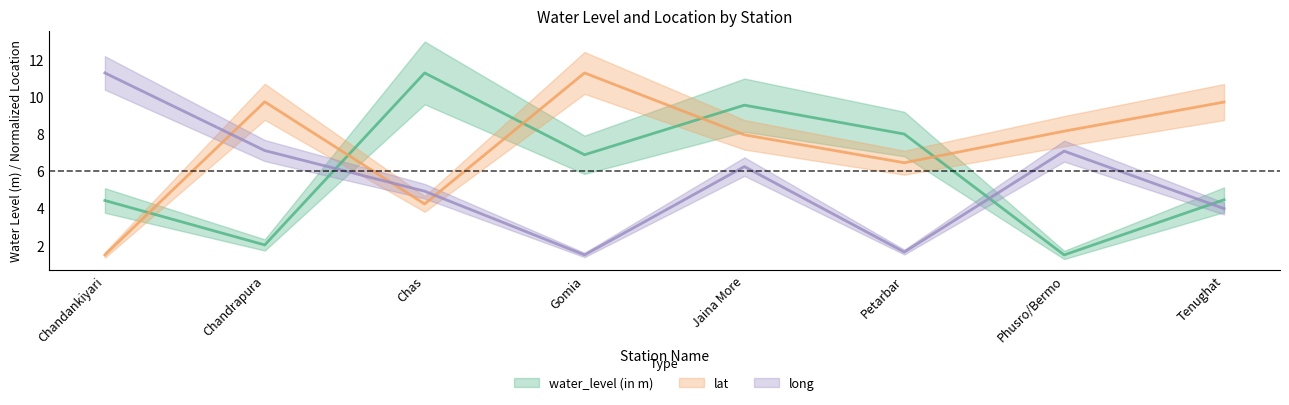

Is it true that water_level (in m) equals 0.8 at Chandrapura?

False